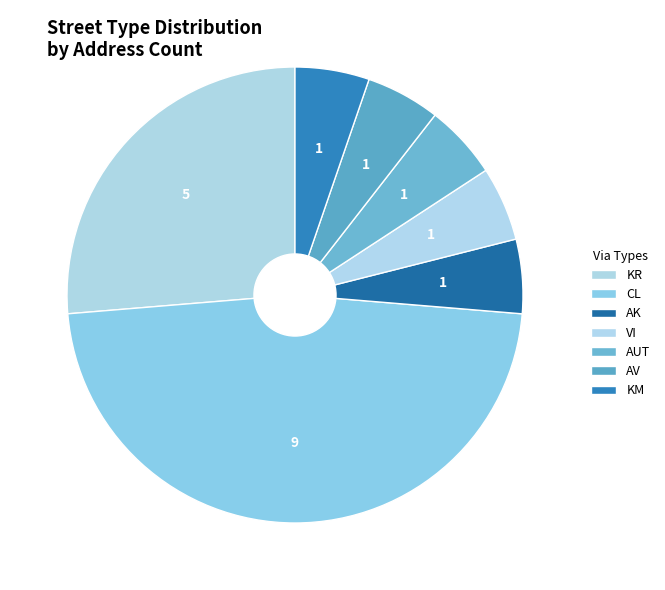

Count the number of slices in the pie.

7